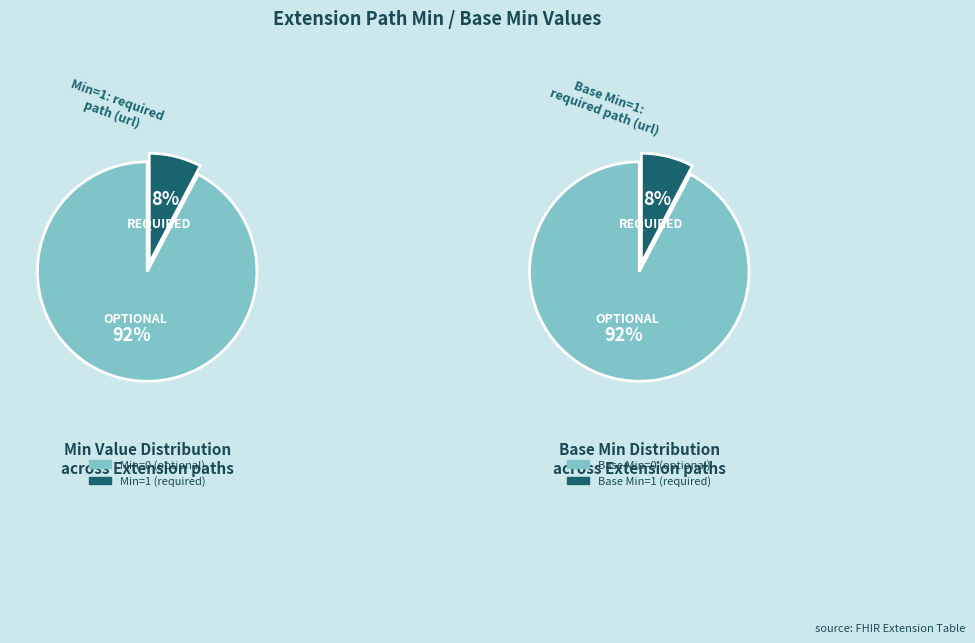

Is it true that 3 is 99% of the pie?

False